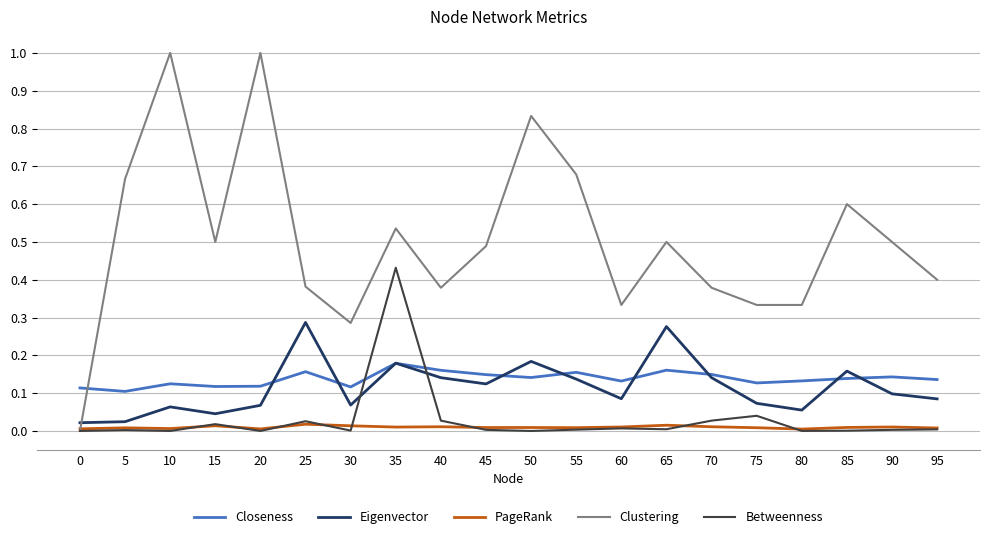

Between 15 and 20, which series saw the biggest shift?

Clustering